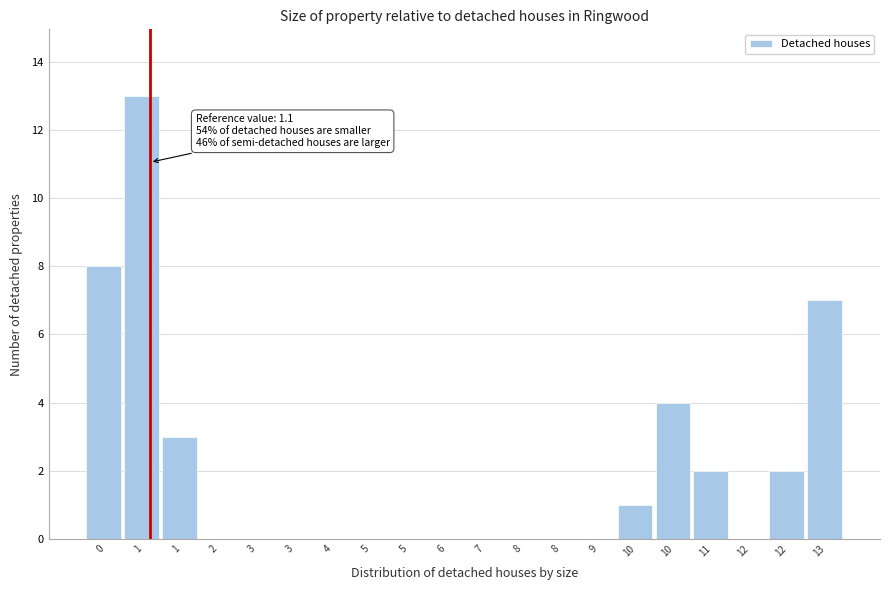

How many data points does each series have?

20